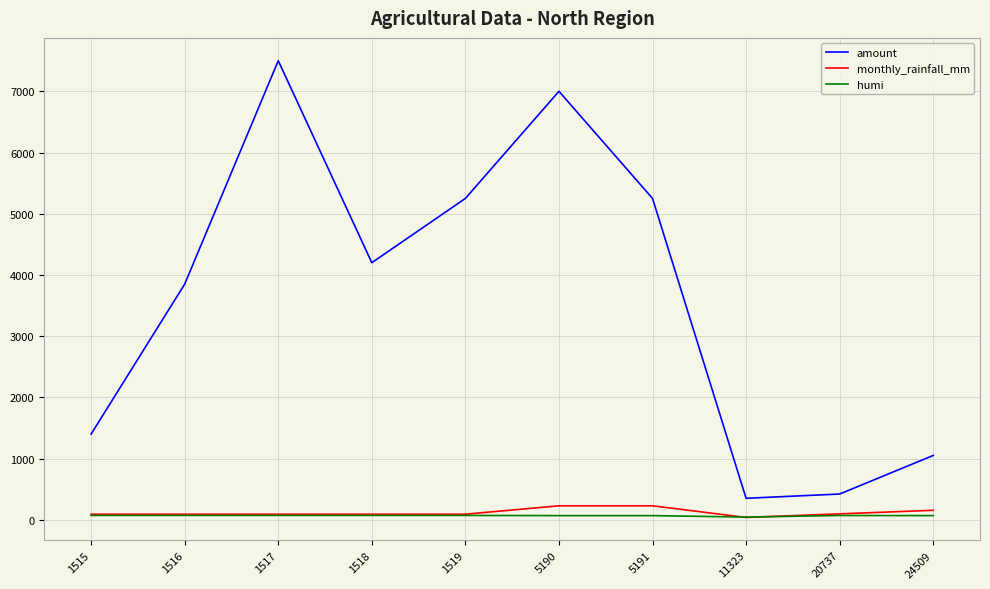

Which series changed the most between 1516 and 5190?

amount